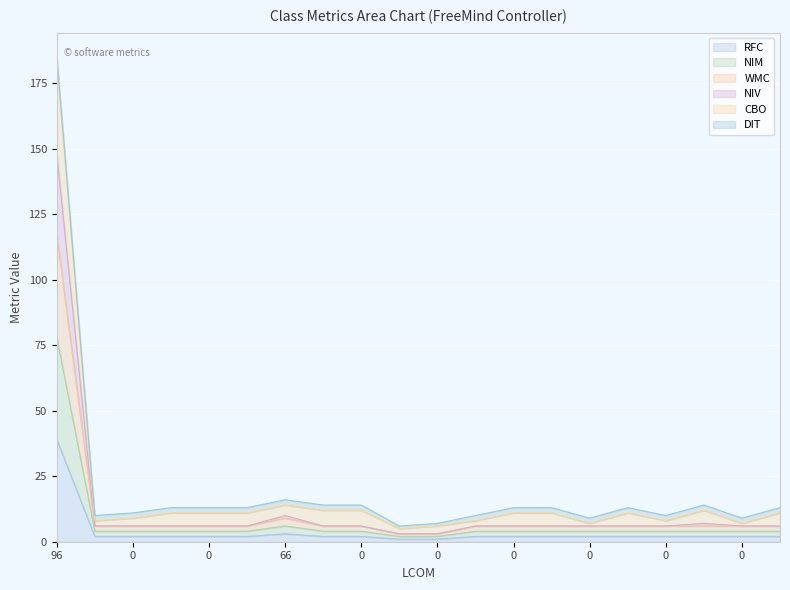

True or false: RFC and NIV cross at least once.

False